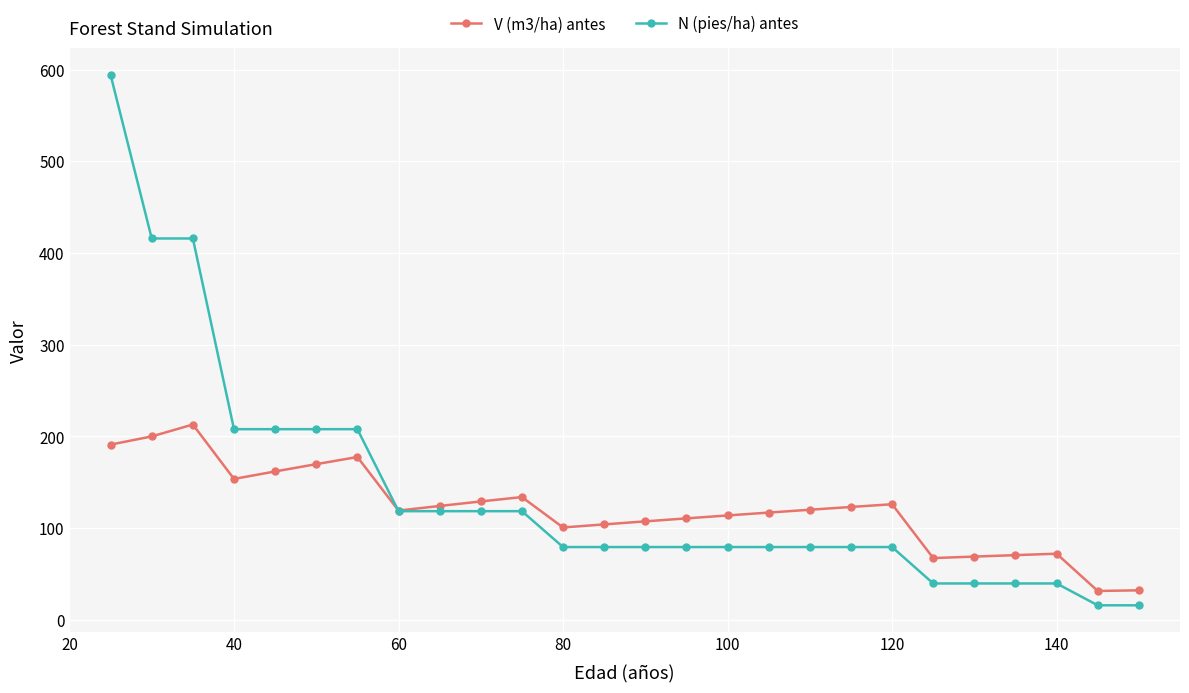

True or false: V (m3/ha) antes has more than 1 interior local peaks.

True